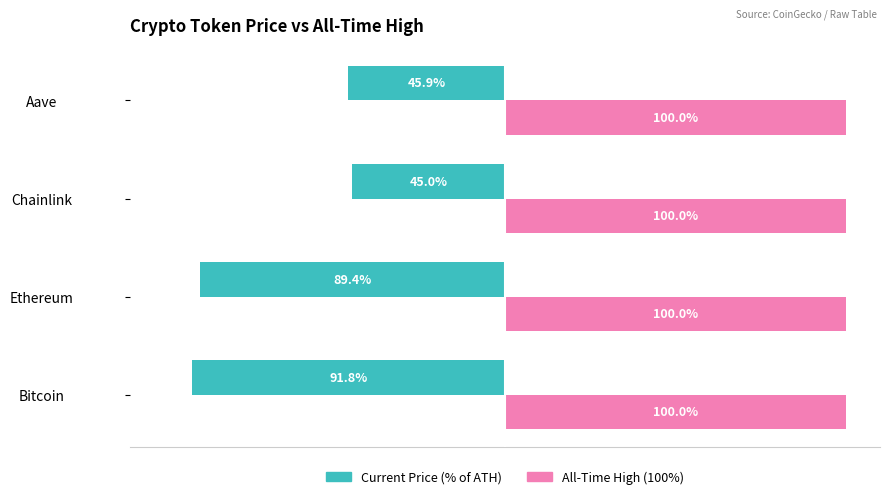

Which series has the largest total across all categories?

All-Time High (100%)